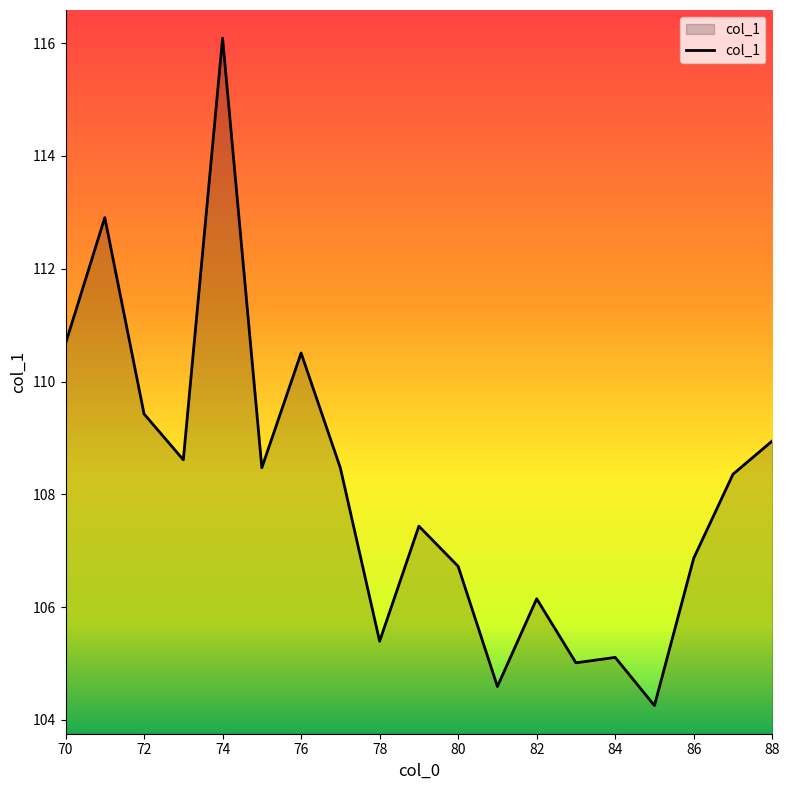

Does the chart display data point markers on the line(s)?

No